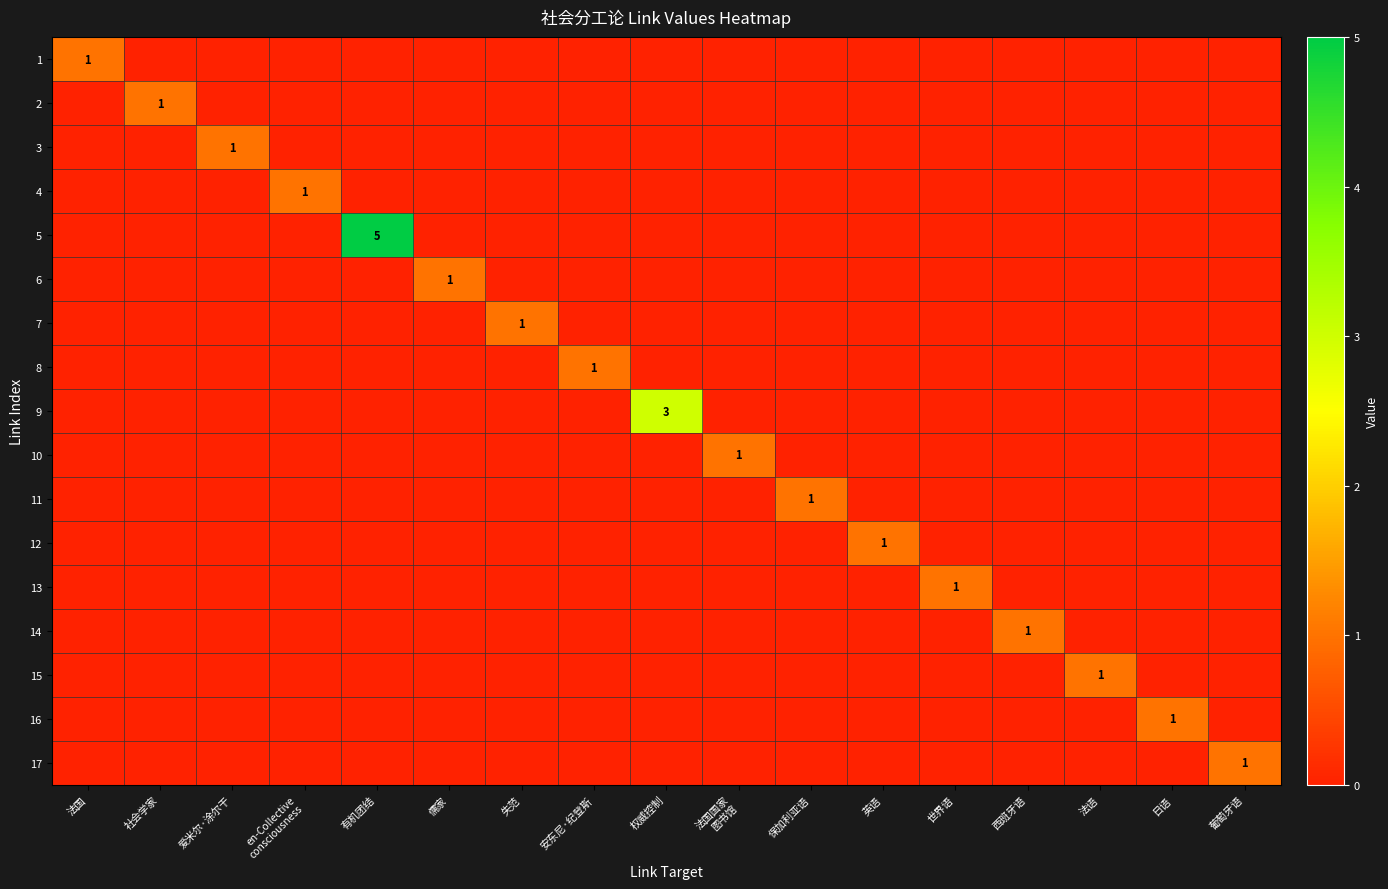

List the labels in order of 3 value, largest first.

爱米尔·涂尔干, 法国, 社会学家, en-Collective consciousness, 有机团结, 儒家, 失范, 安东尼·纪登斯, 权威控制, 法国国家 图书馆, 保加利亚语, 英语, 世界语, 西班牙语, 法语, 日语, 葡萄牙语